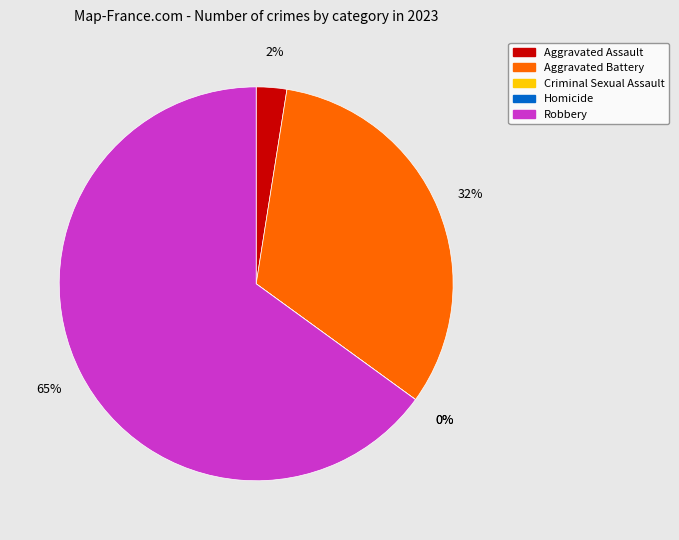

Is there any slice that represents more than half of the pie?

Yes